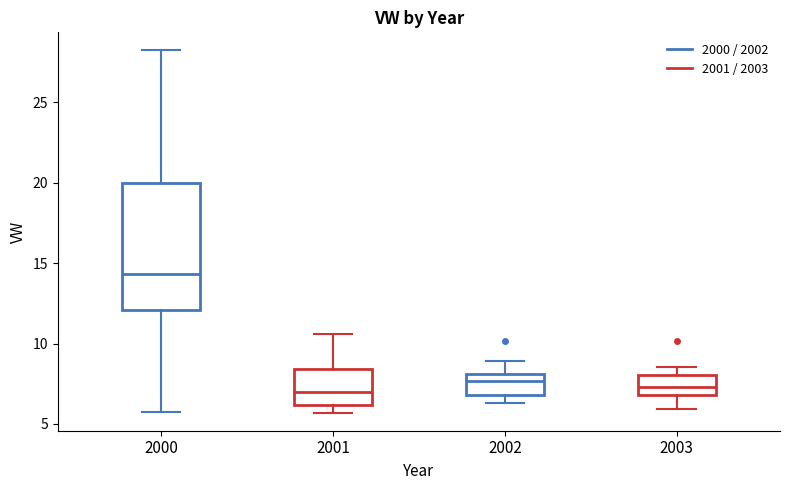

Which box has the highest median line?

2000